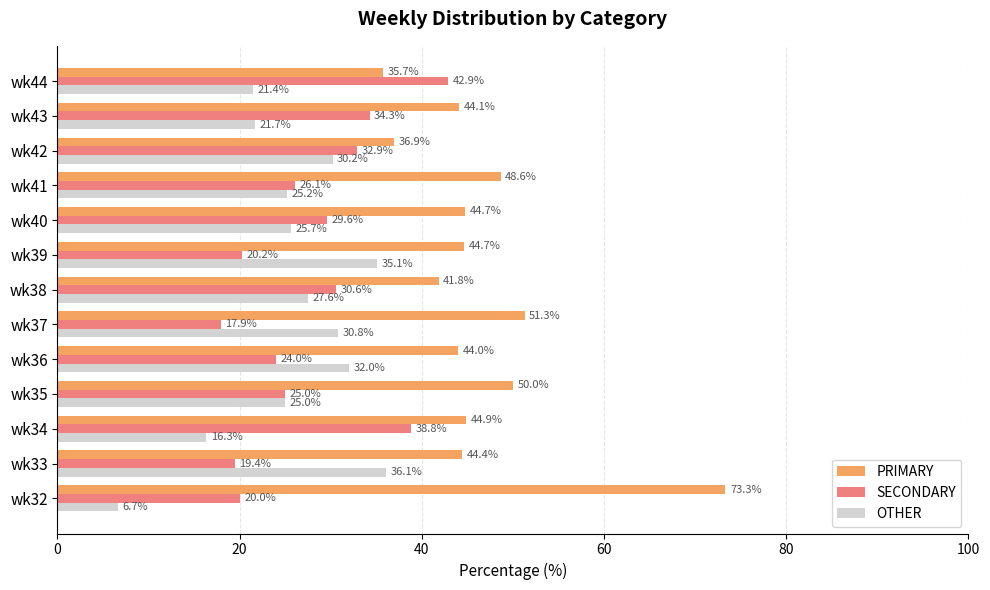

What is the difference between the maximum and minimum values in the SECONDARY series?

24.9